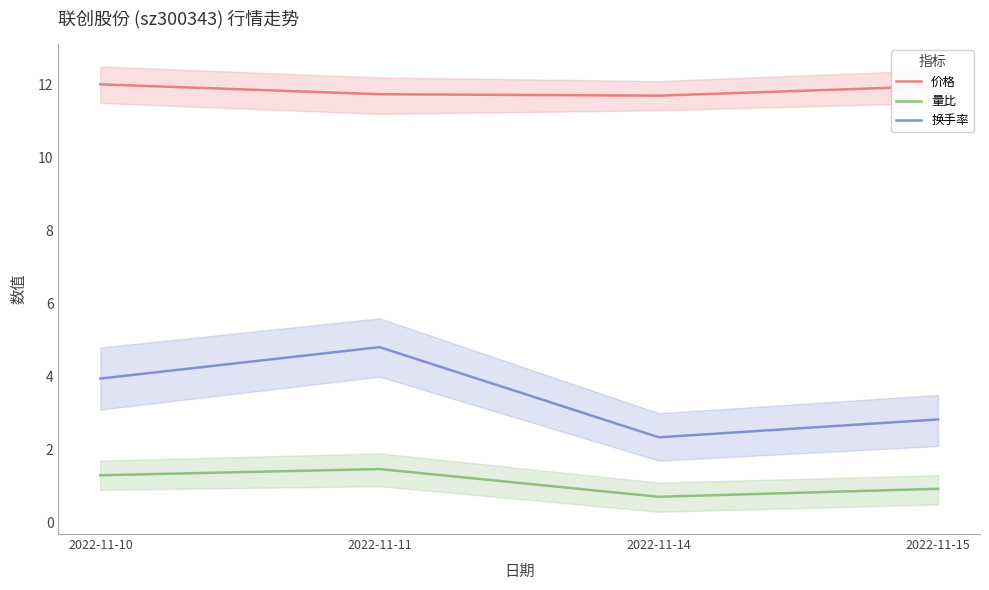

True or false: 价格 has a value of 12.0 at 2022-11-15.

True